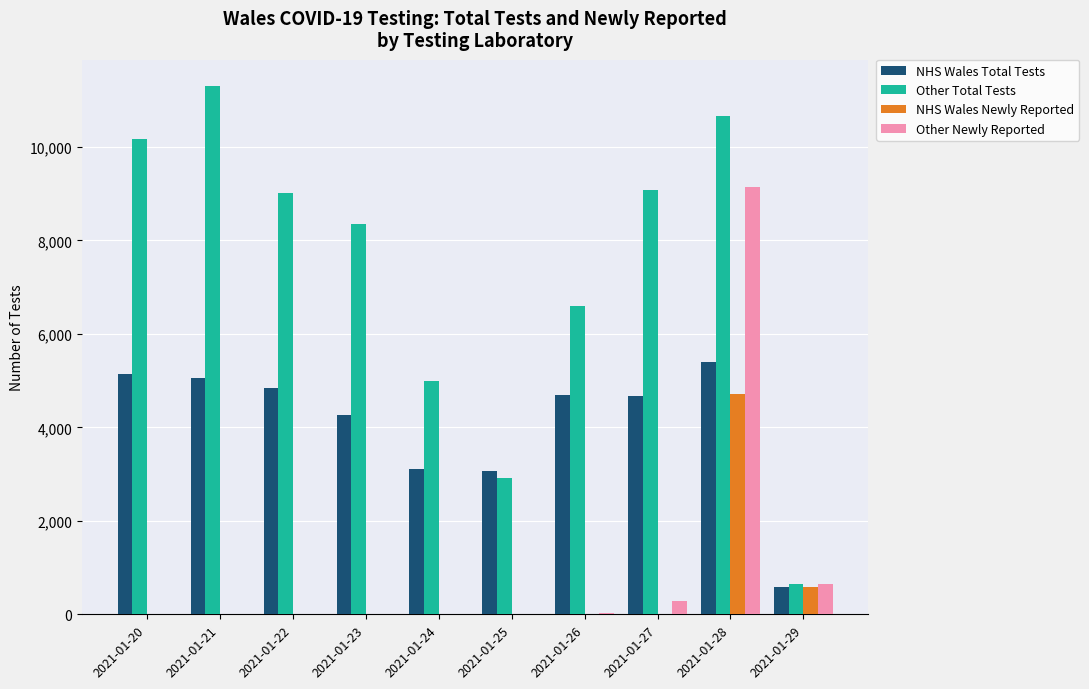

Which series has the largest total across all categories?

Other Total Tests